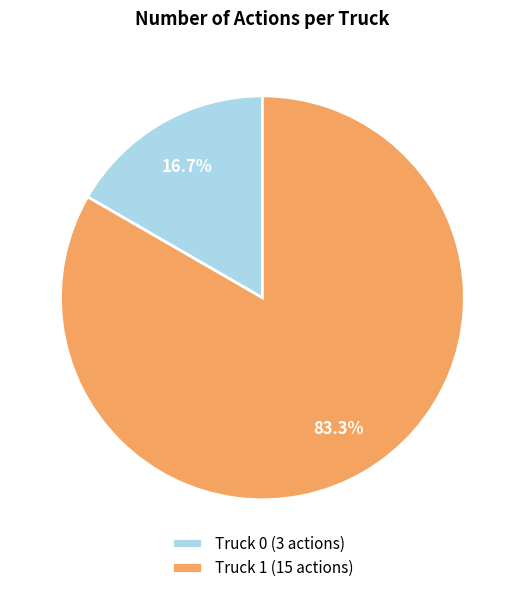

To the nearest percent, what is the difference between the largest and smallest slice percentages?

67%